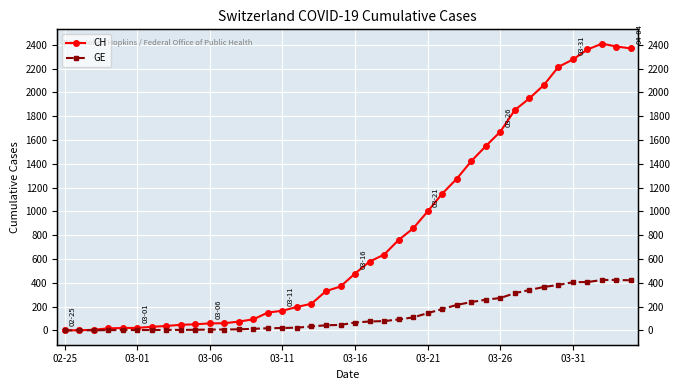

True or false: CH has a value of 3284 at 03-31.

False